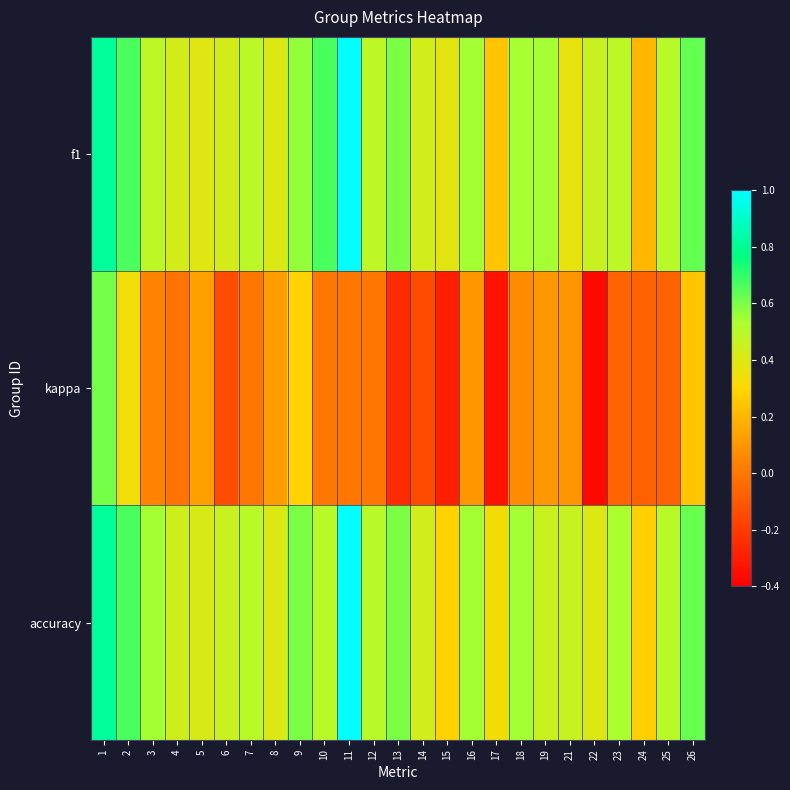

Which series has the largest total across all categories?

accuracy